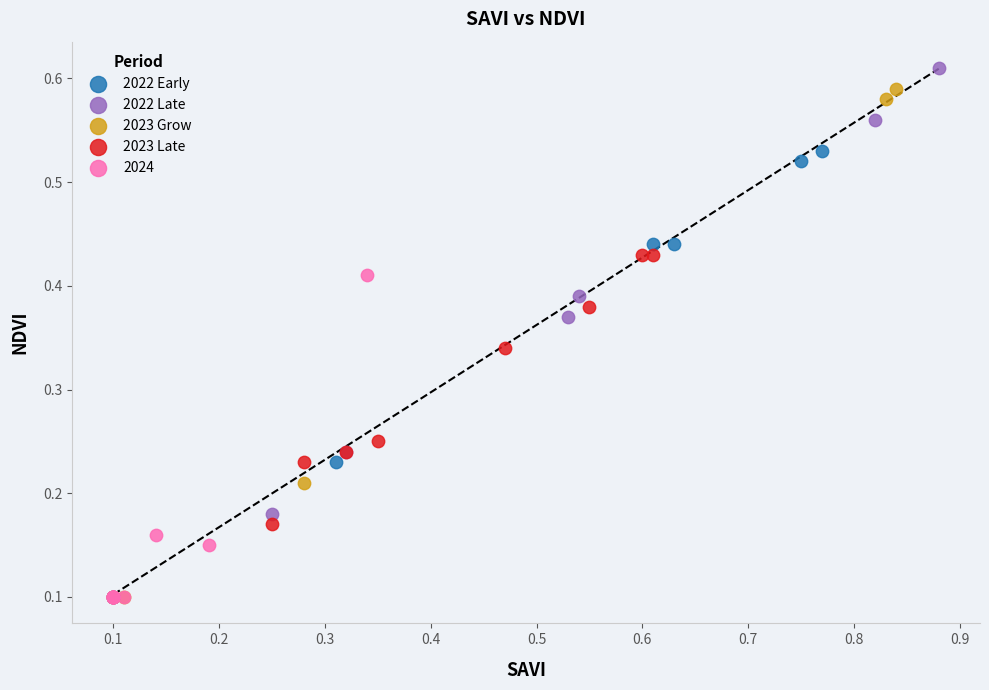

Which series contains the highest Y value?

2022 Late